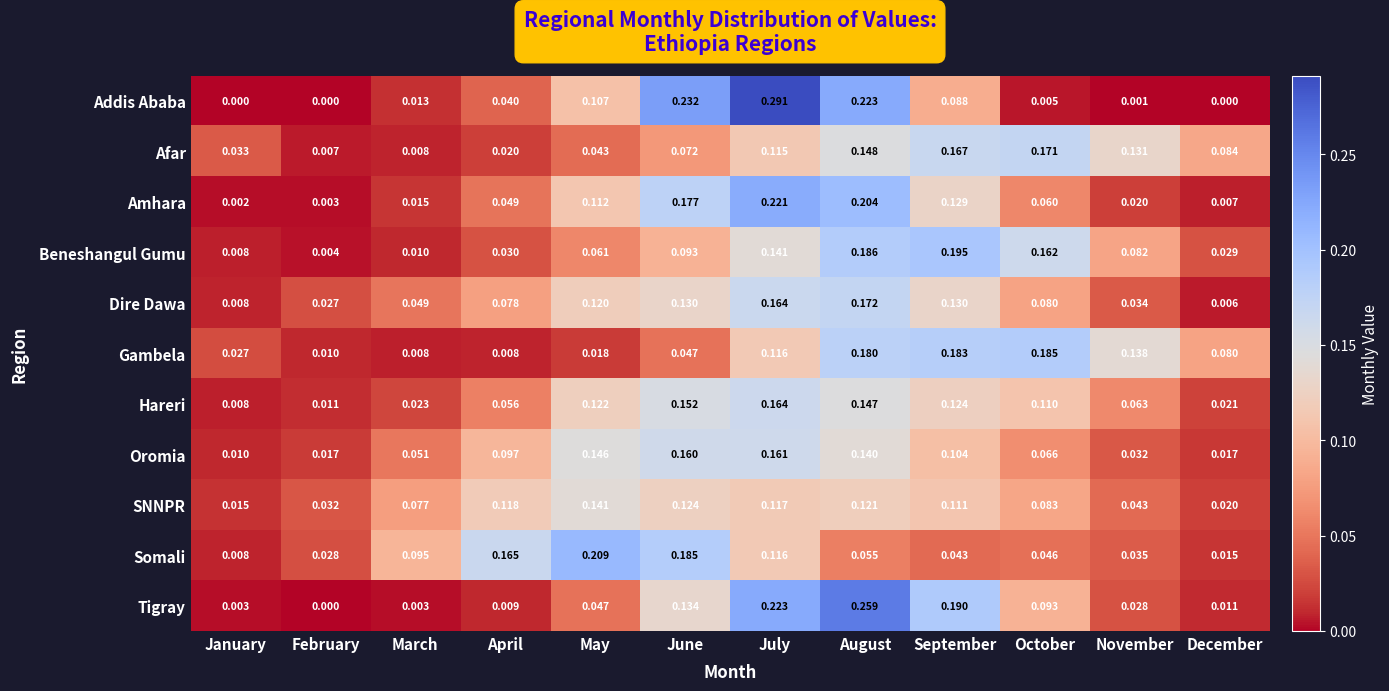

At which label does Dire Dawa reach its peak?

August